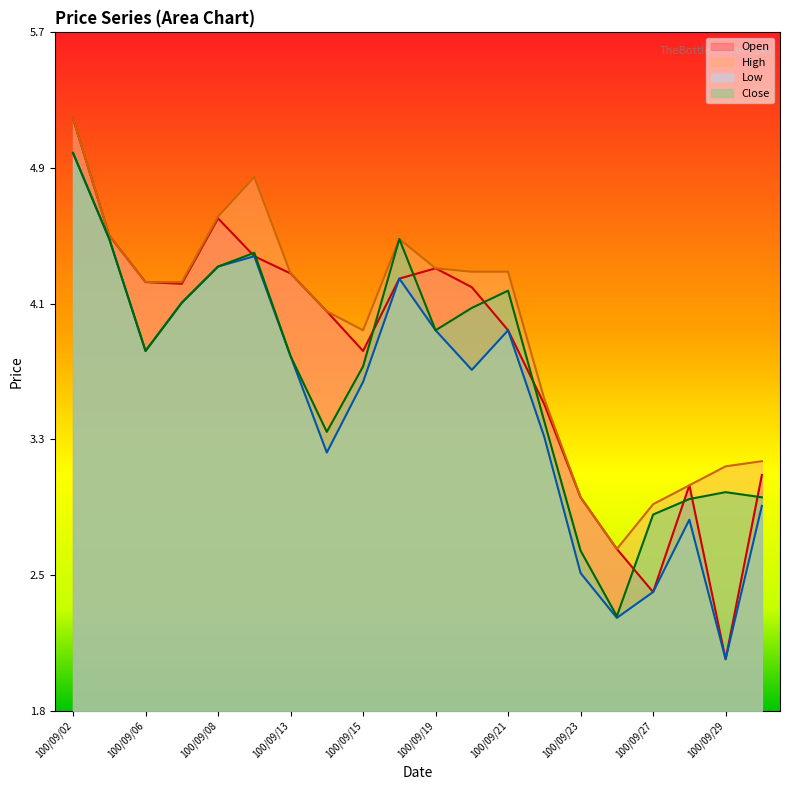

True or false: High and Low cross at least once.

False